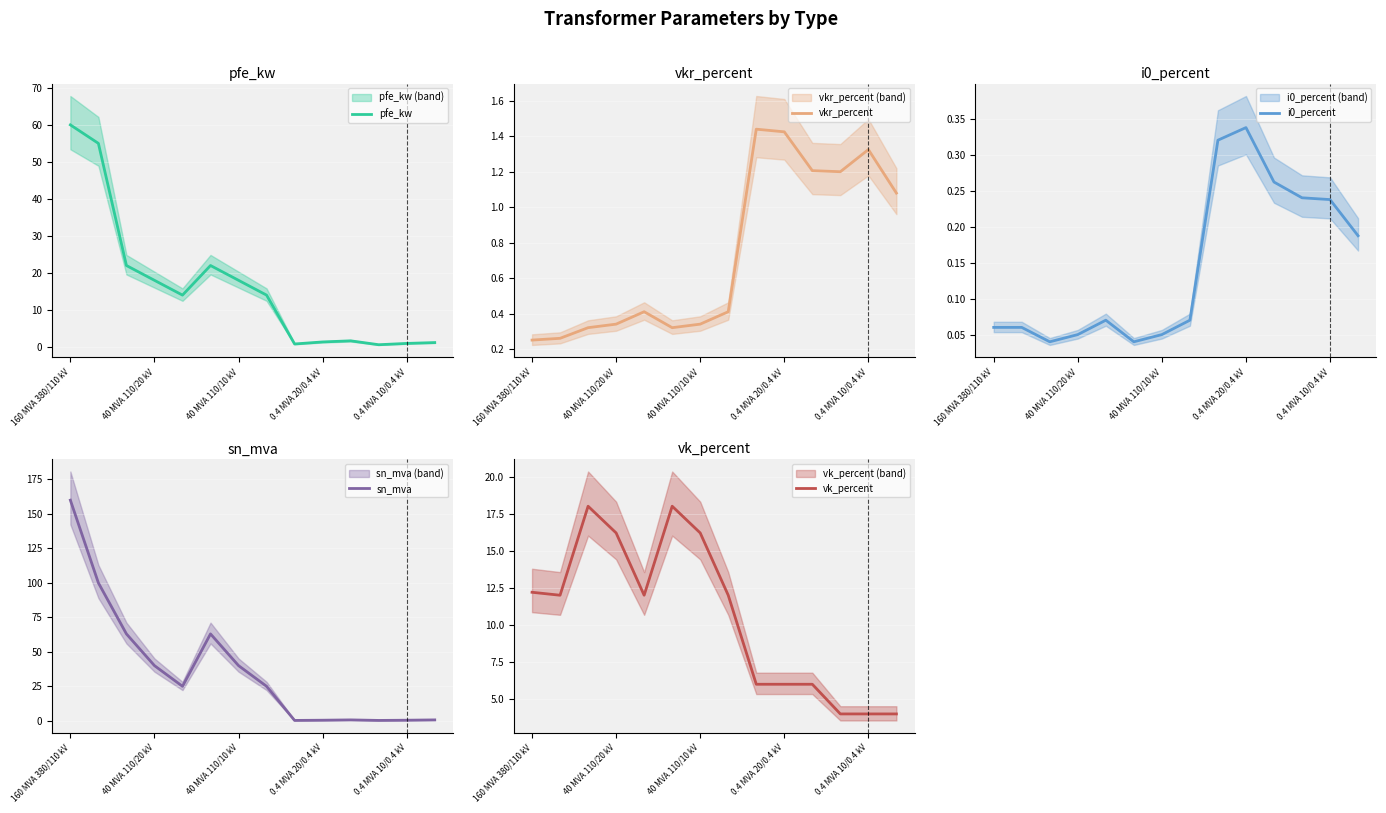

True or false: i0_percent and vk_percent cross at least once.

False